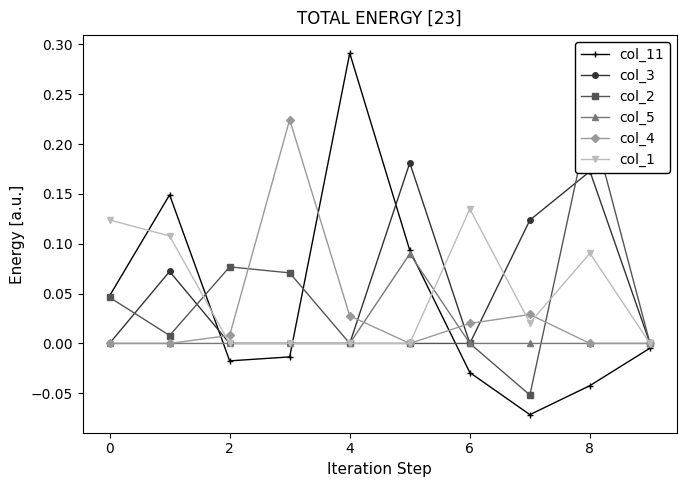

The col_3 series shows 0.1 at 6. True or false?

False